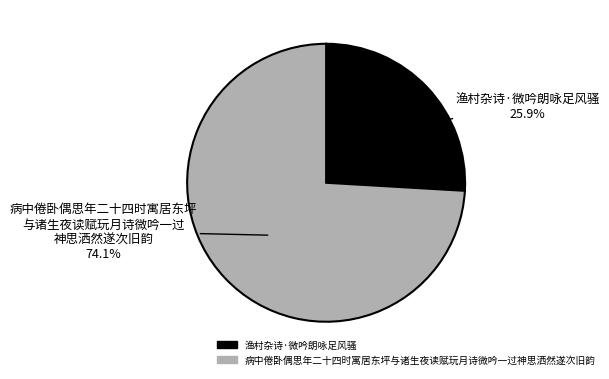

Which slice represents more than half of the pie?

病中倦卧偶思年二十四时寓居东坪与诸生夜读赋玩月诗微吟一过神思洒然遂次旧韵